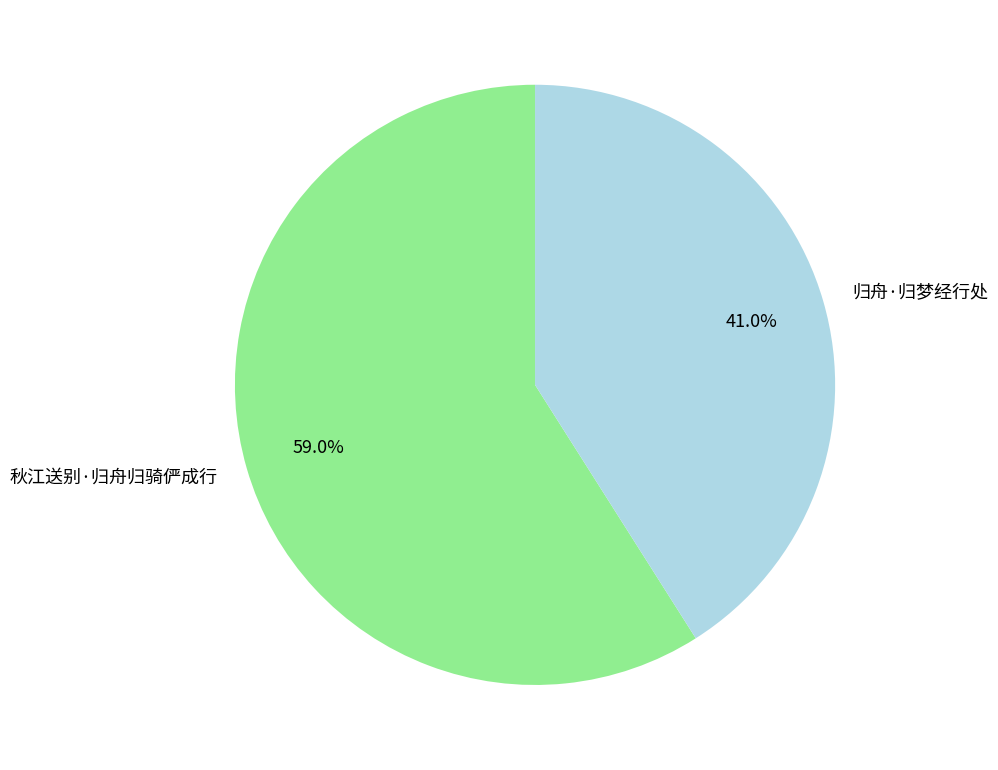

How many slices are in this pie chart?

2